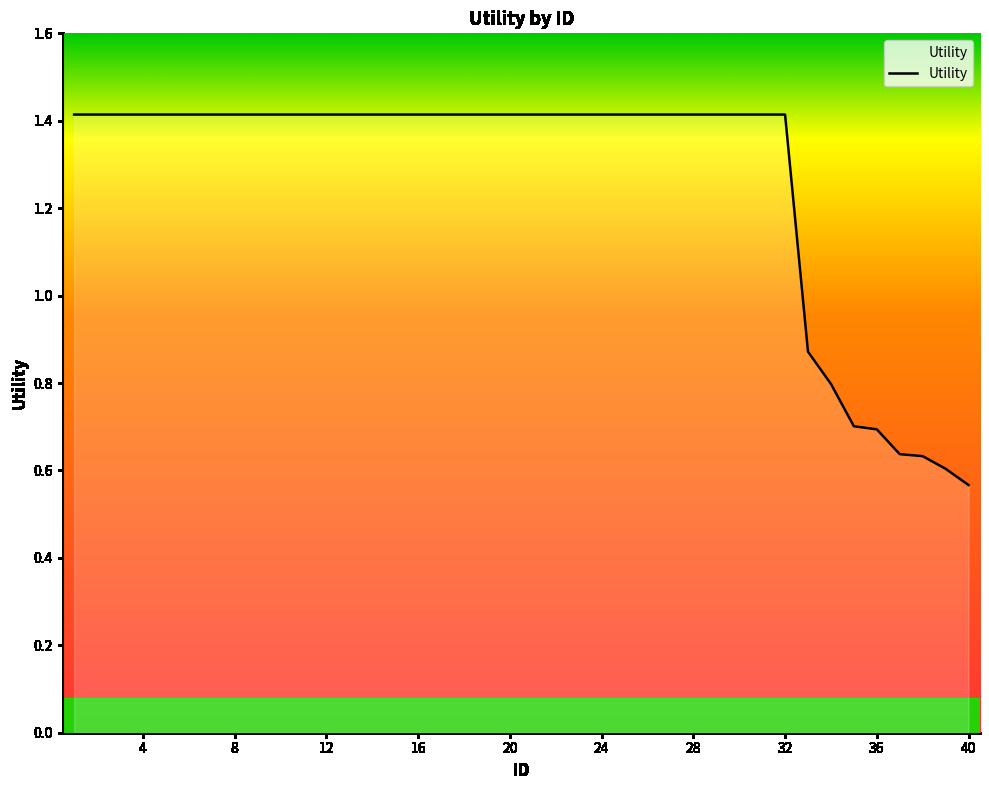

What is the maximum value shown in the chart?

1.4